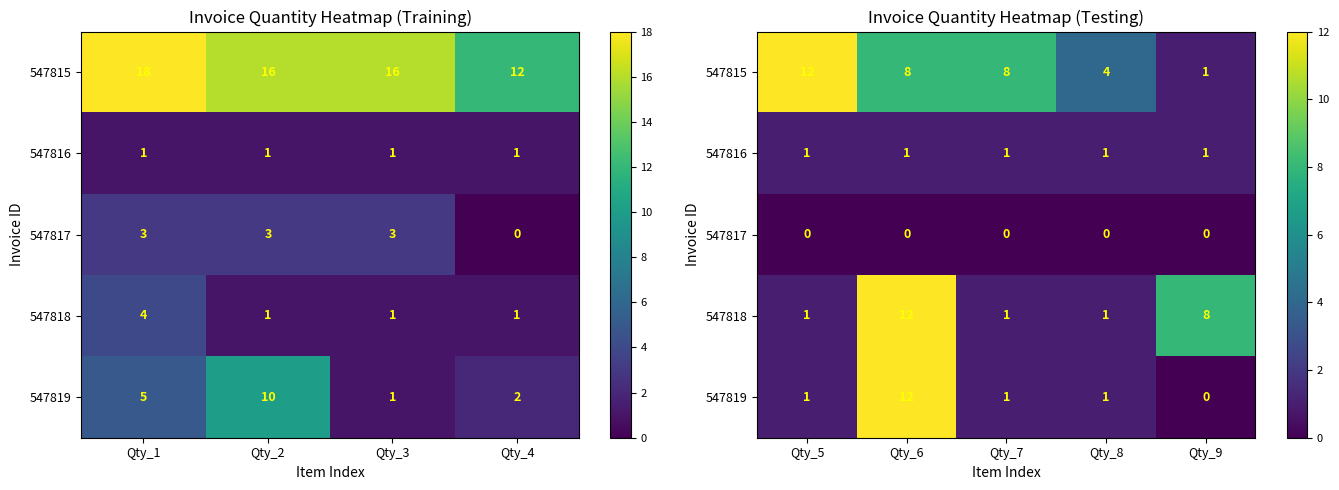

List the series in order of their overall mean, highest first.

547815, 547818, 547819, 547816, 547817